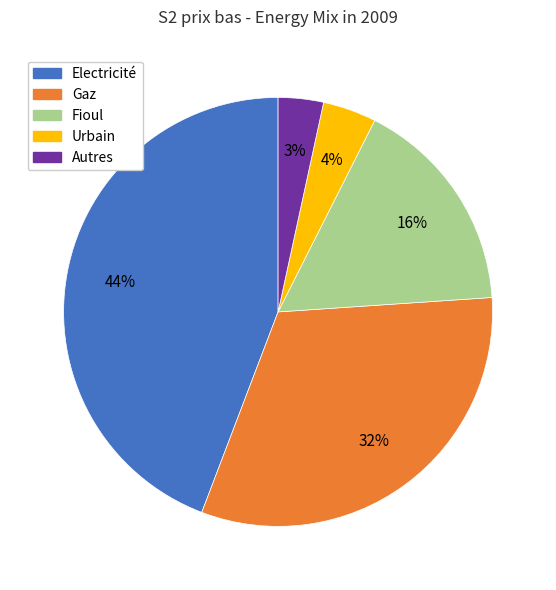

To the nearest percent, what portion does Gaz represent?

32%